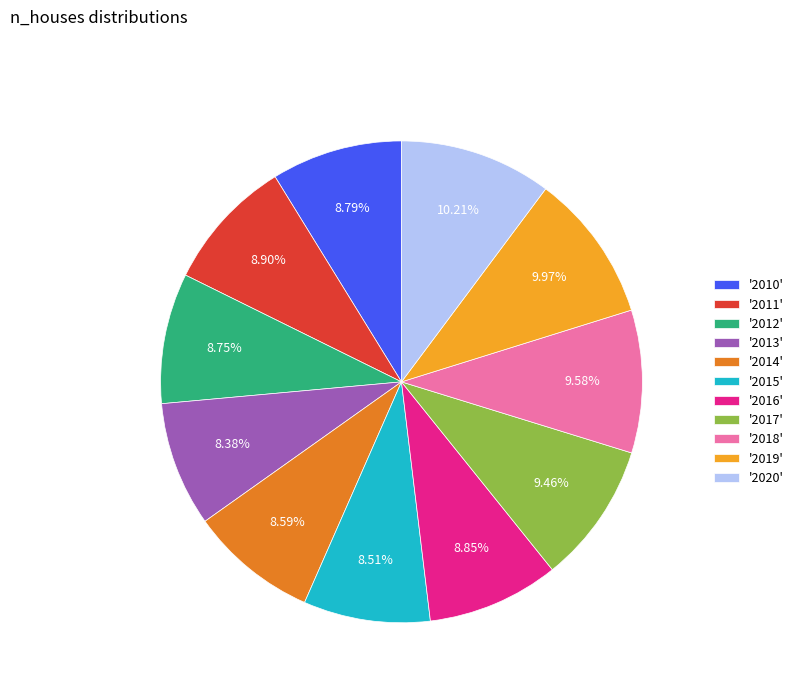

Count the number of slices in the pie.

11